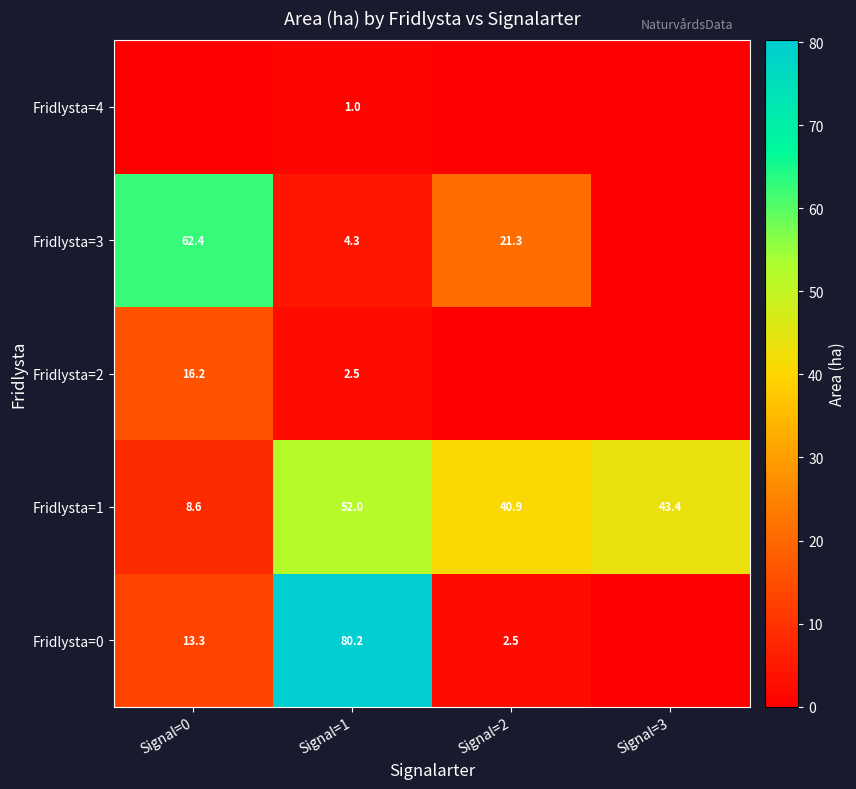

What is the highest value of the Fridlysta=1 series?

52.0